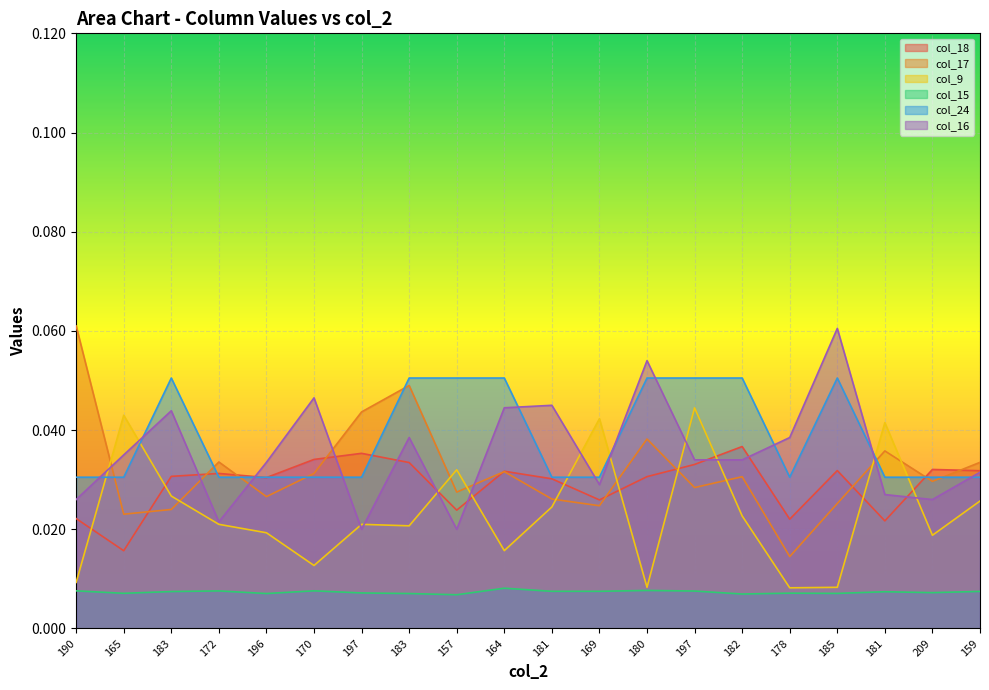

Which series ends up on top after the final intersection of col_24 and col_9?

col_24